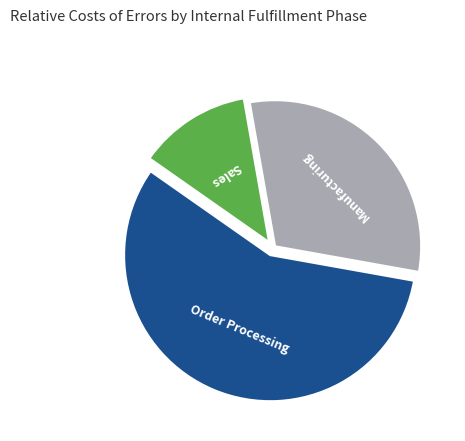

Is there any slice that represents more than half of the pie?

Yes